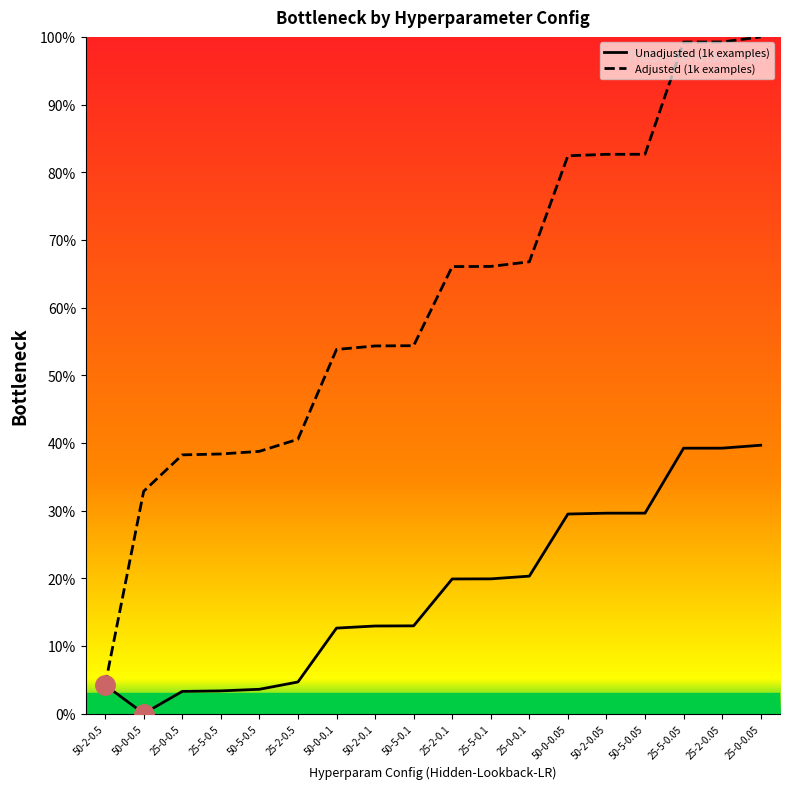

Reading left to right, list all the values displayed in this chart.

Unadjusted (1k examples): 50-2-0.5=4.2	50-0-0.5=0.0	25-0-0.5=3.3	25-5-0.5=3.3	50-5-0.5=3.6	25-2-0.5=4.7	50-0-0.1=12.6	50-2-0.1=12.9	50-5-0.1=13.0	25-2-0.1=19.9	25-5-0.1=19.9	25-0-0.1=20.3	50-0-0.05=29.5	50-2-0.05=29.6	50-5-0.05=29.6	25-5-0.05=39.2	25-2-0.05=39.2	25-0-0.05=39.6
Adjusted (1k examples): 50-2-0.5=4.2	50-0-0.5=32.8	25-0-0.5=38.2	25-5-0.5=38.4	50-5-0.5=38.7	25-2-0.5=40.5	50-0-0.1=53.8	50-2-0.1=54.3	50-5-0.1=54.4	25-2-0.1=66.1	25-5-0.1=66.1	25-0-0.1=66.8	50-0-0.05=82.4	50-2-0.05=82.6	50-5-0.05=82.7	25-5-0.05=99.2	25-2-0.05=99.2	25-0-0.05=100.0